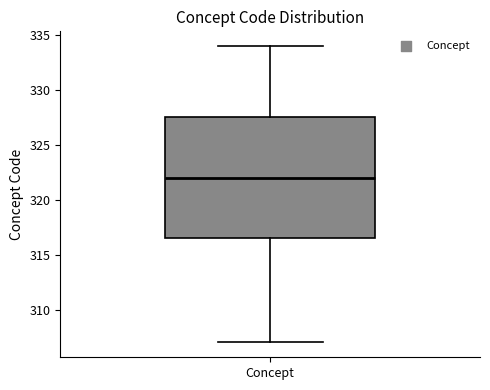

Where is the upper edge of the box for Concept on the y-axis? The values are not printed on the chart, so give them approximately, as read against the axis.

327.5